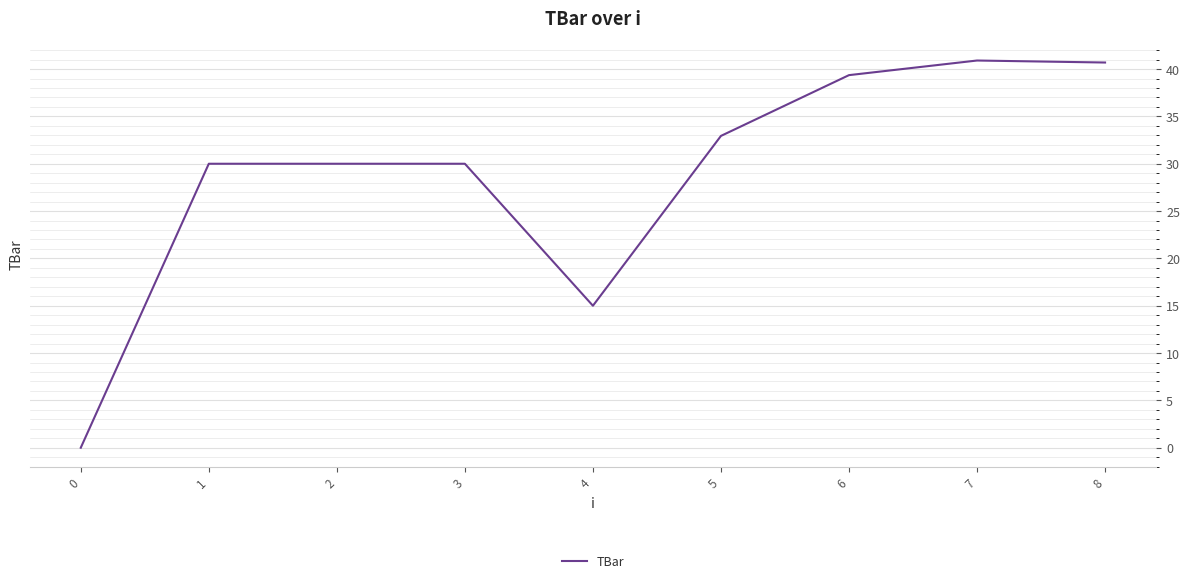

What is the sum of all values?

258.9